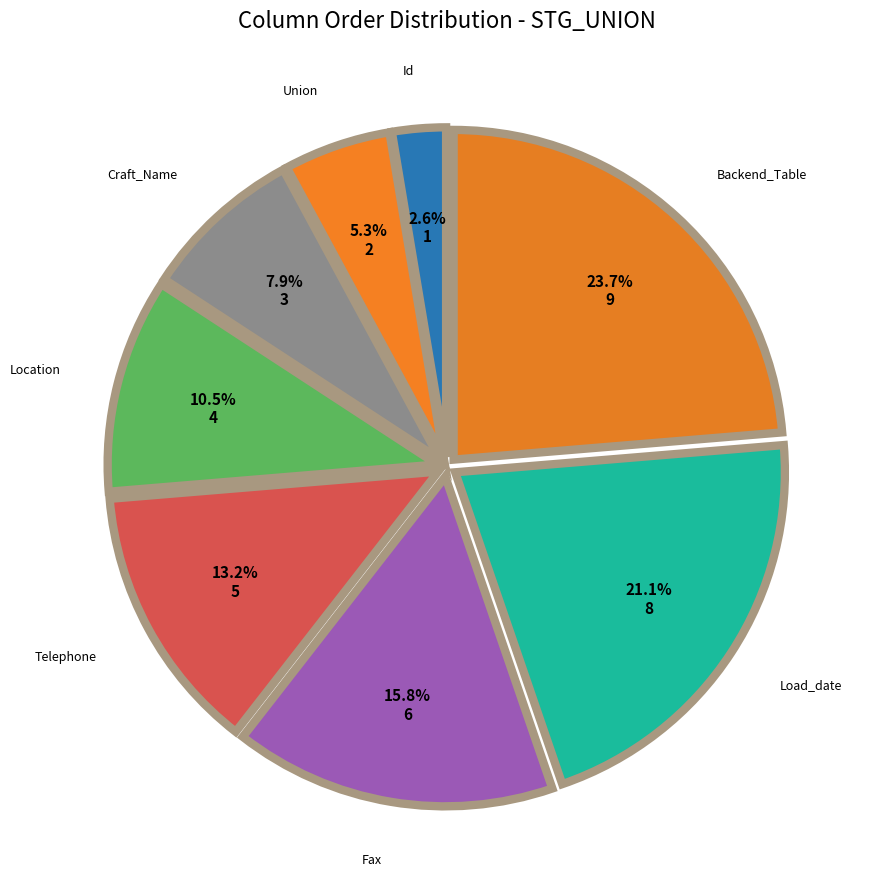

Which category has the smallest portion of the pie?

Id